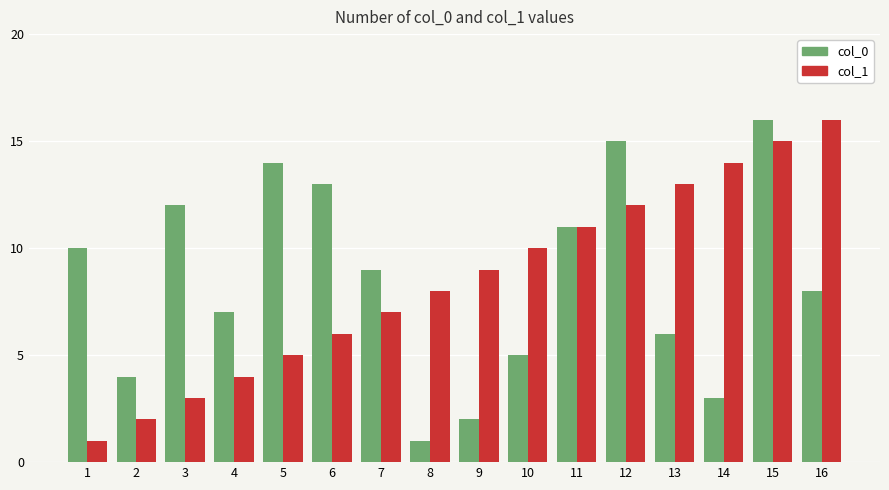

List the labels in order of col_1 value, largest first.

16, 15, 14, 13, 12, 11, 10, 9, 8, 7, 6, 5, 4, 3, 2, 1